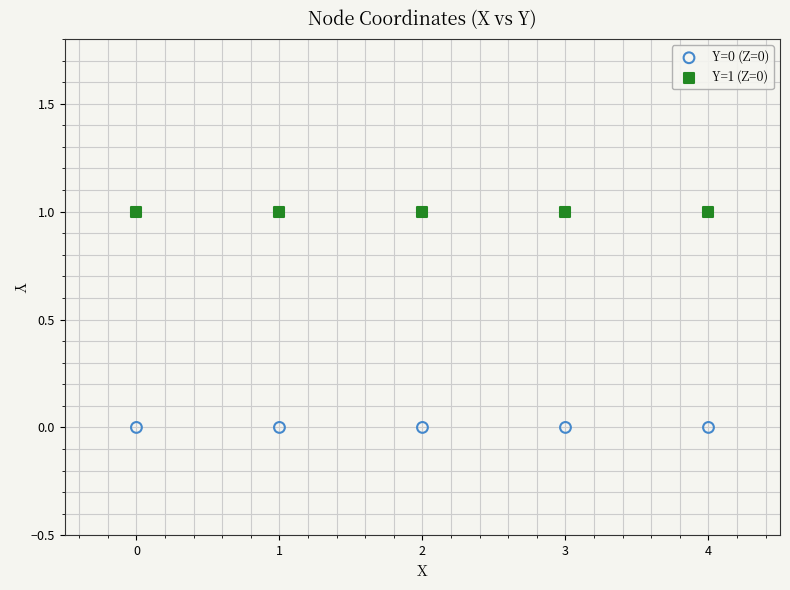

What are all the series names shown in the legend?

Y=0 (Z=0), Y=1 (Z=0)